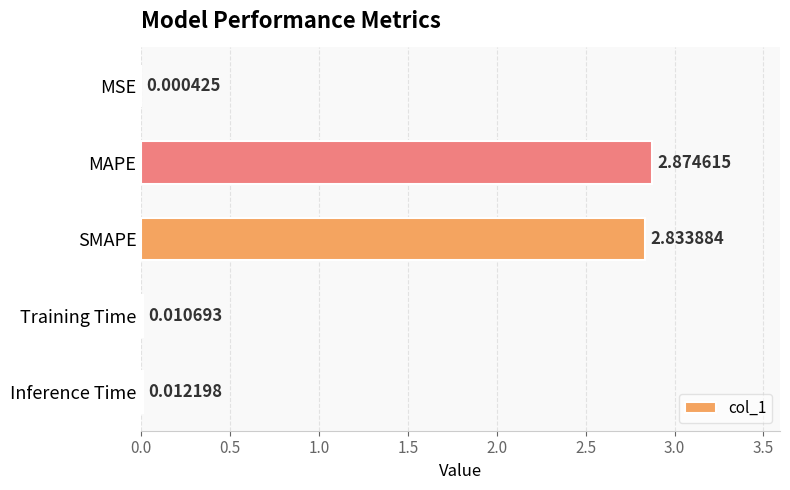

What is the sum of all values?

5.7